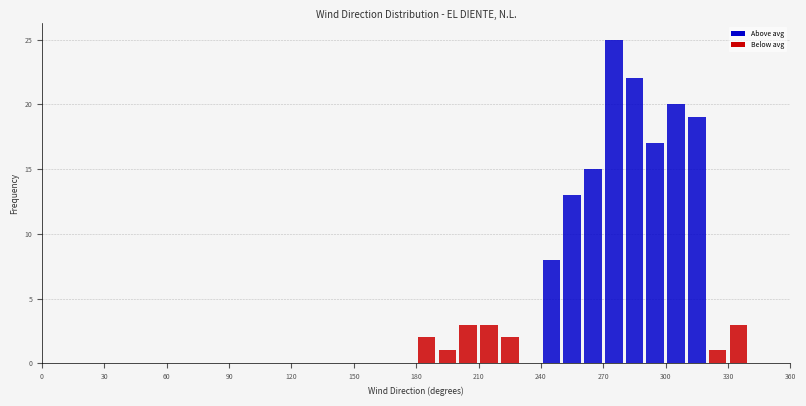

Around what value on the x-axis is the tallest bar? Give the approximate position of its centre, as read against the axis.

275